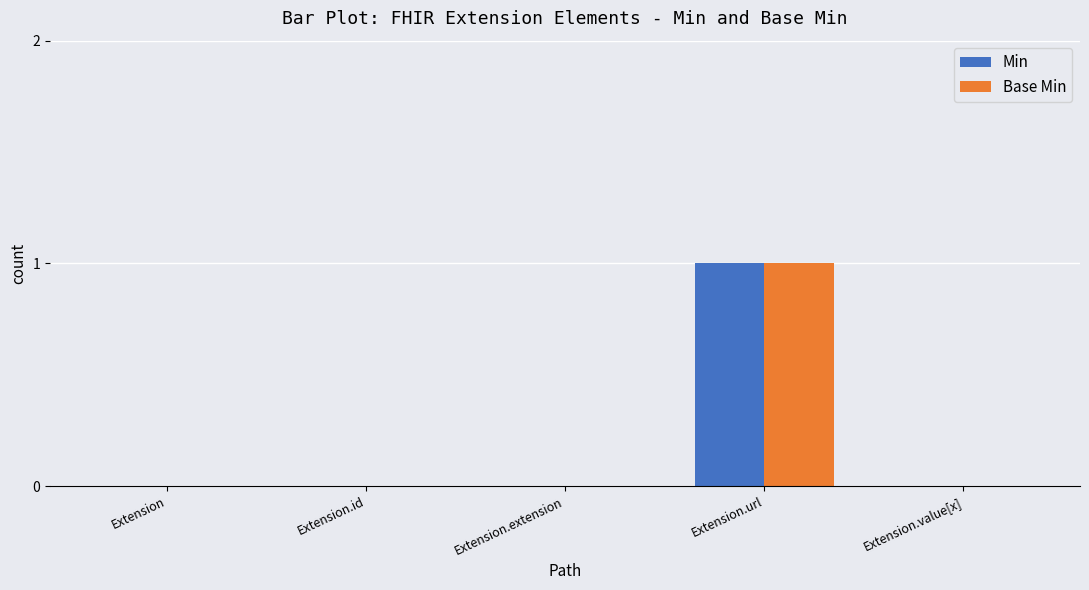

At which category does the chart reach its peak across all series?

Extension.url